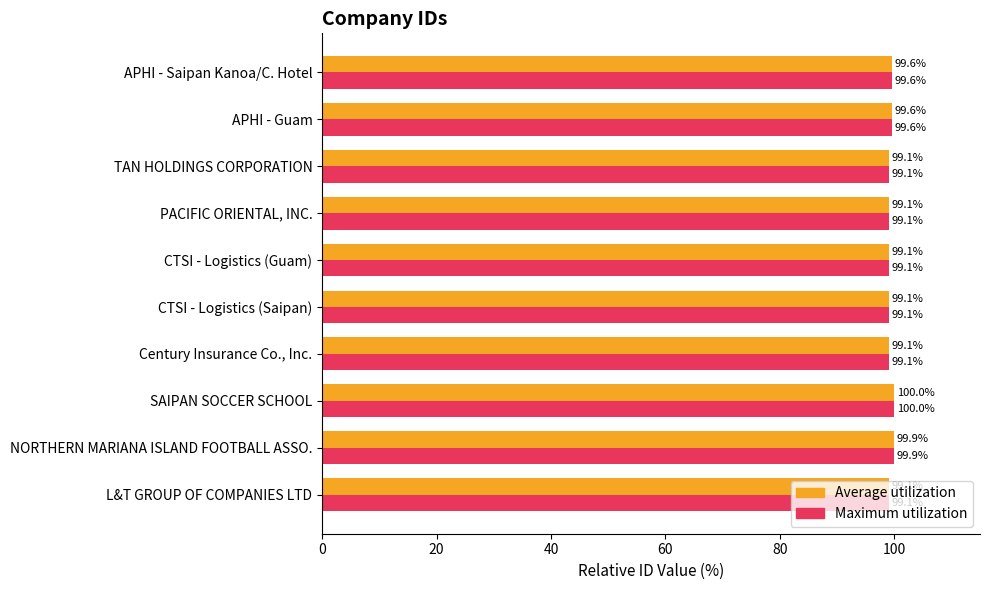

What is the difference between the maximum and minimum values in the Average utilization series?

0.9